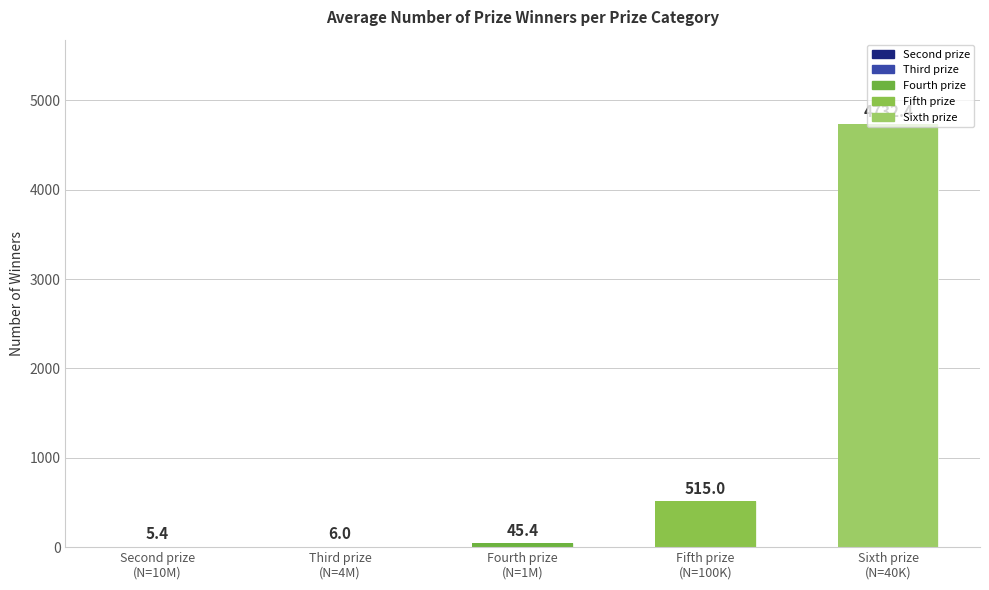

At which label does the data first exceed 45?

Fourth prize
(N=1M)